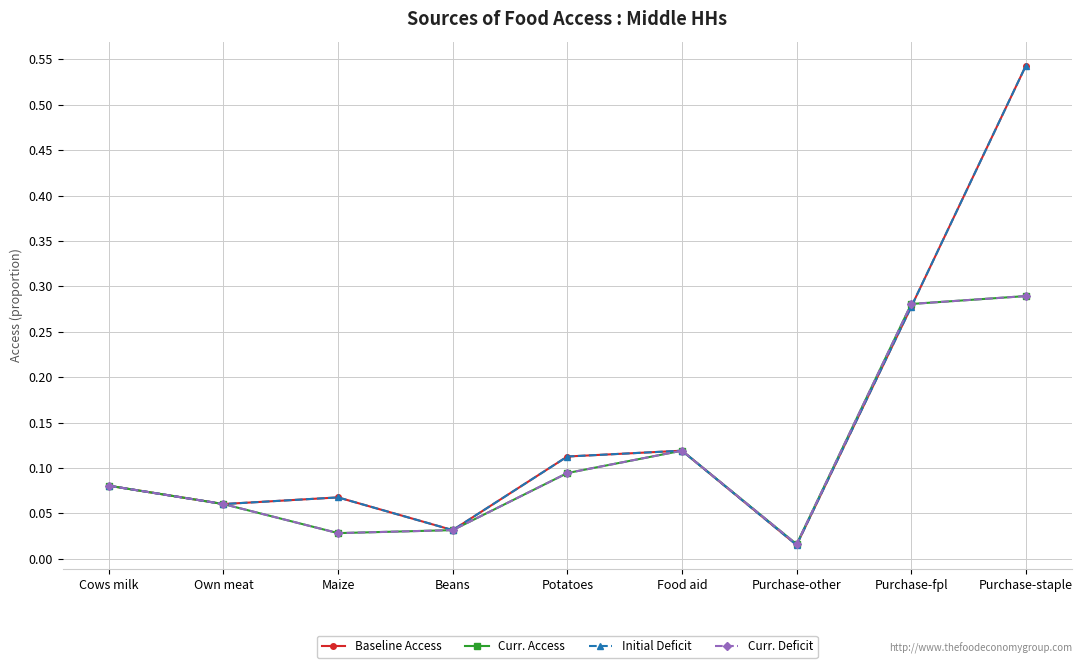

Does the chart have visible grid lines?

Yes